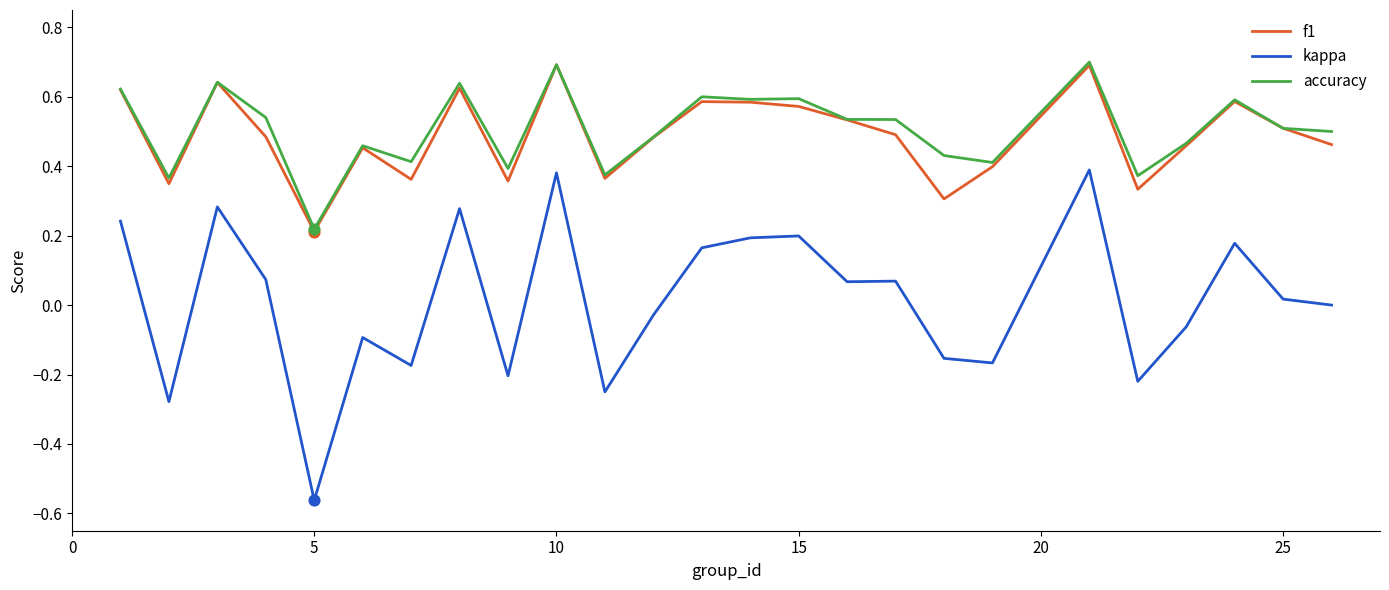

True or false: kappa and accuracy cross at least once.

False